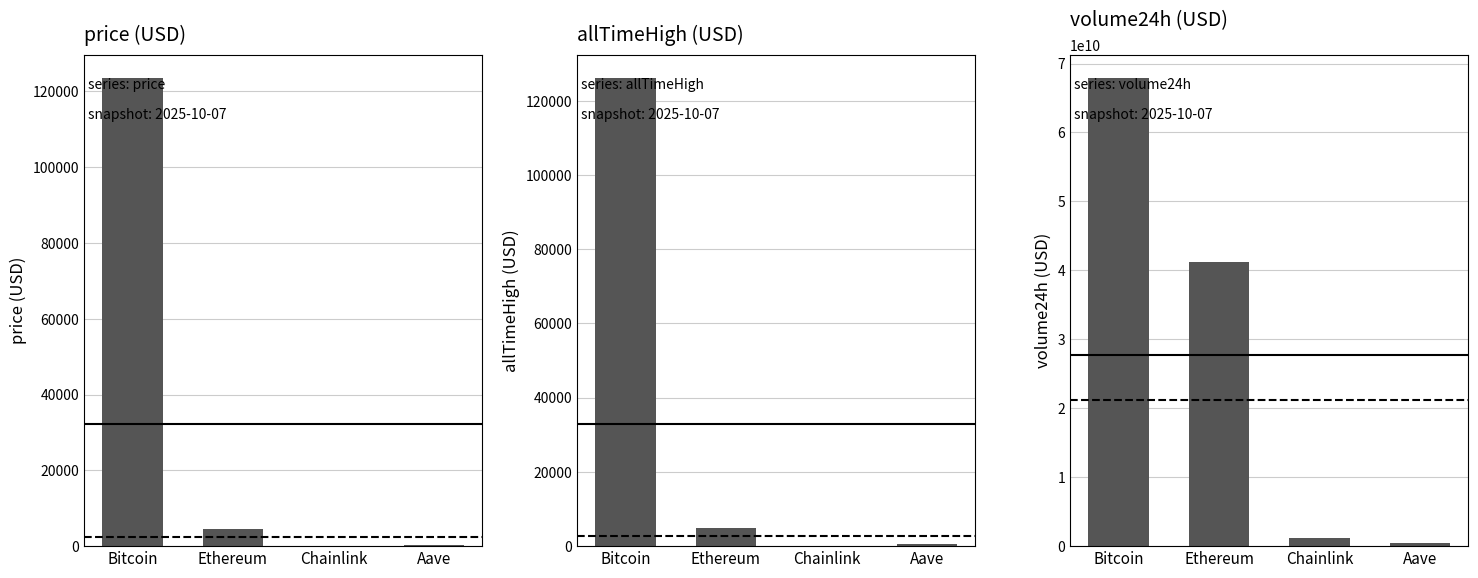

What is the label of the 4th bar from the left?

Aave